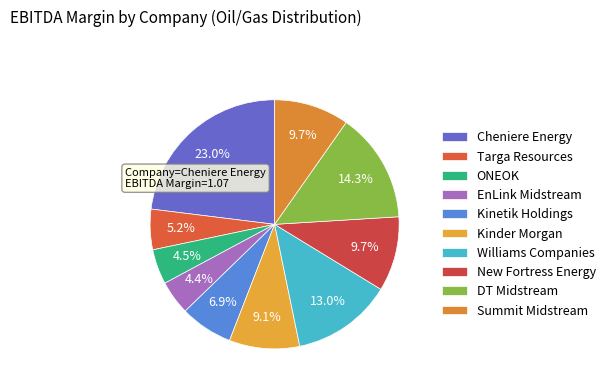

What is the largest slice in the pie chart?

Cheniere Energy